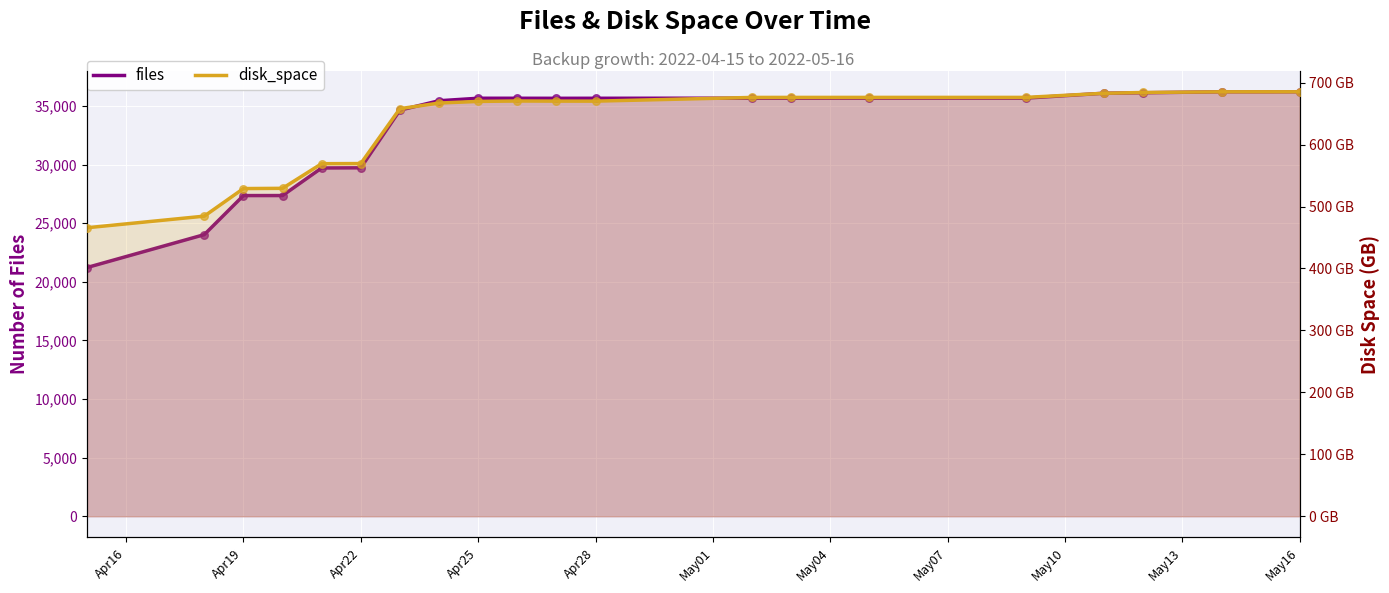

What are all the series names shown in the legend?

files, disk_space